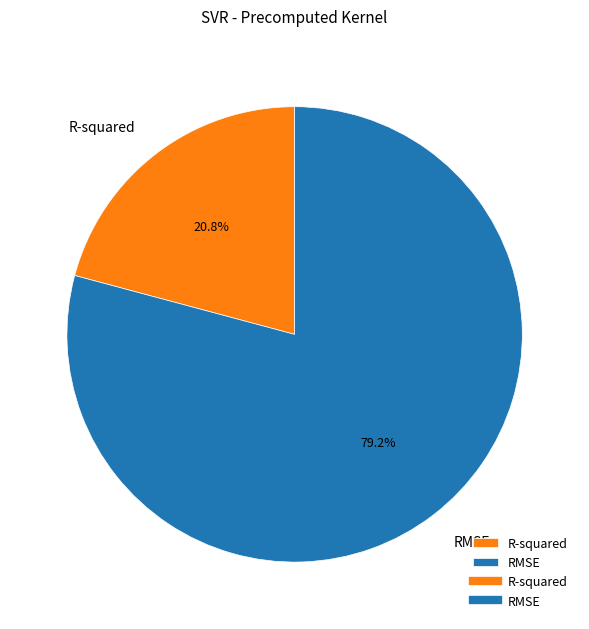

To the nearest percent, what is the average slice percentage?

50%